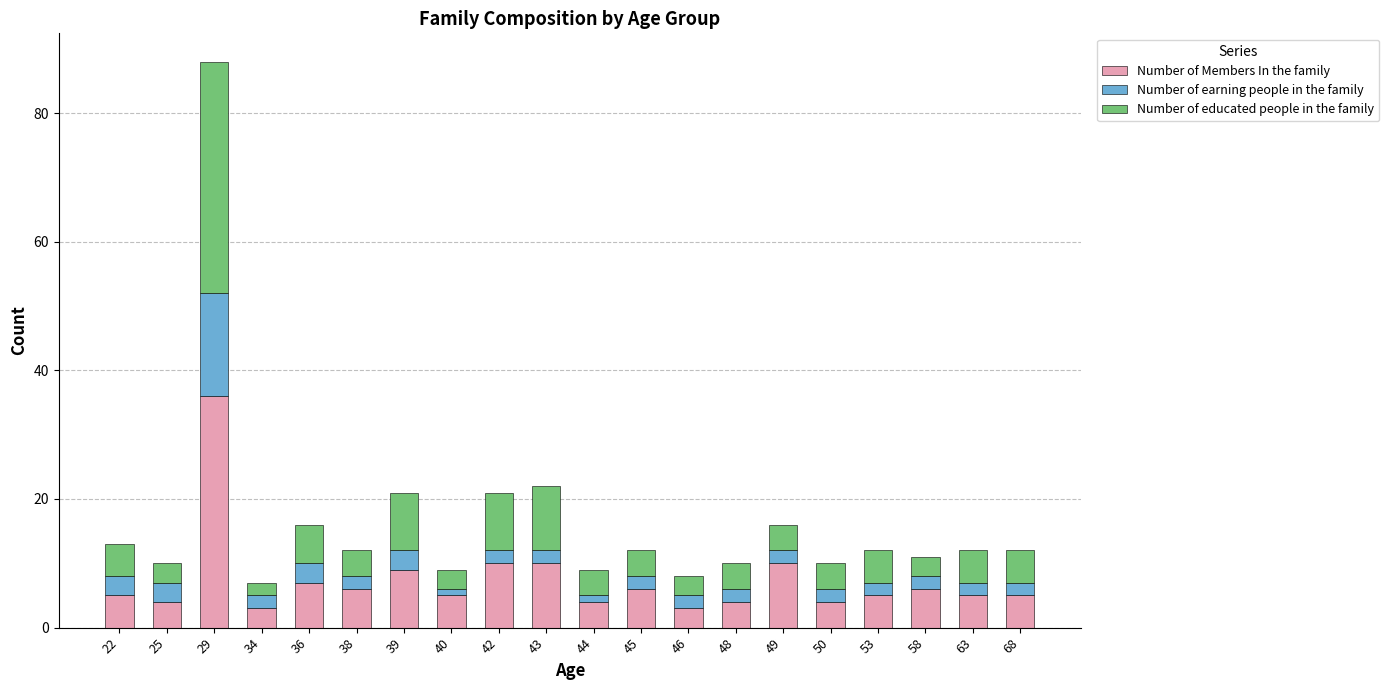

The Number of Members In the family series shows 7 at 50. True or false?

False